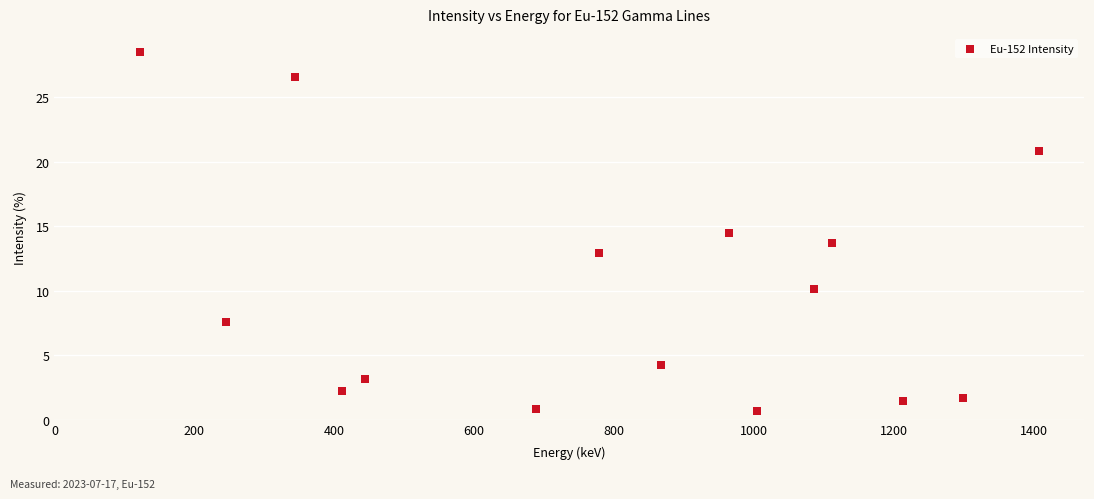

What is the range of Y values (max minus min)?

27.9